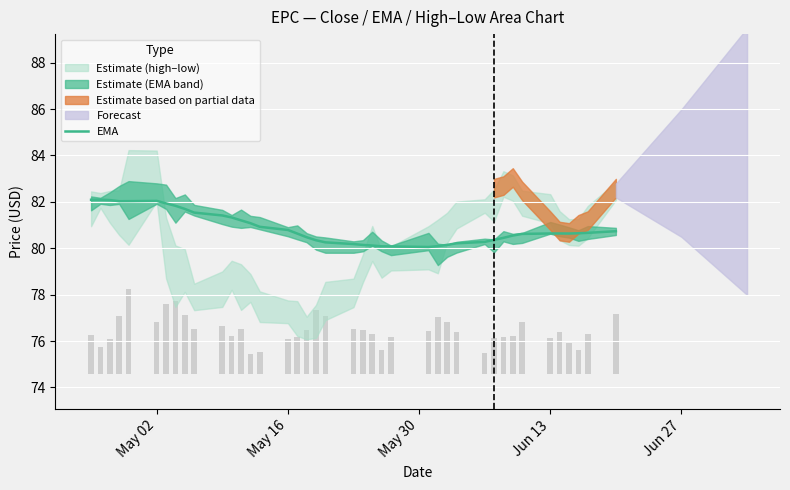

What is the lowest value of the EMA series?

80.1